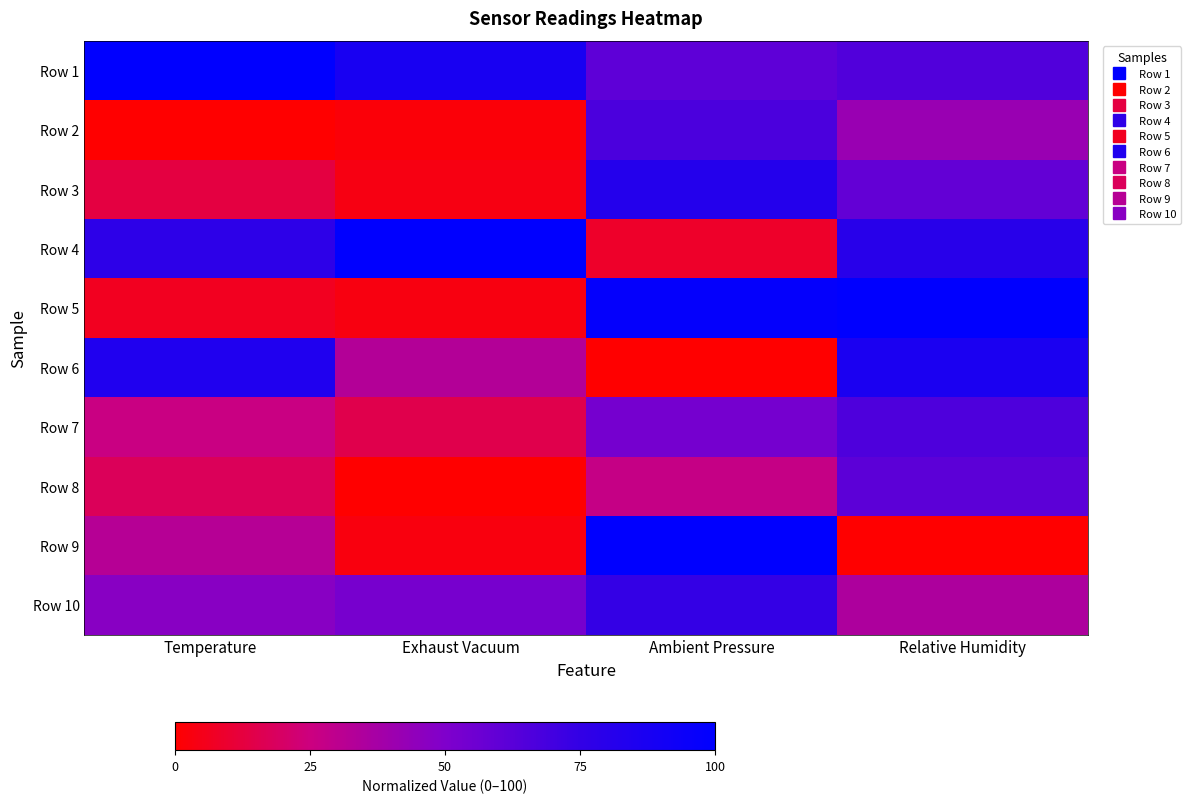

Which series has the largest total across all categories?

Row 1